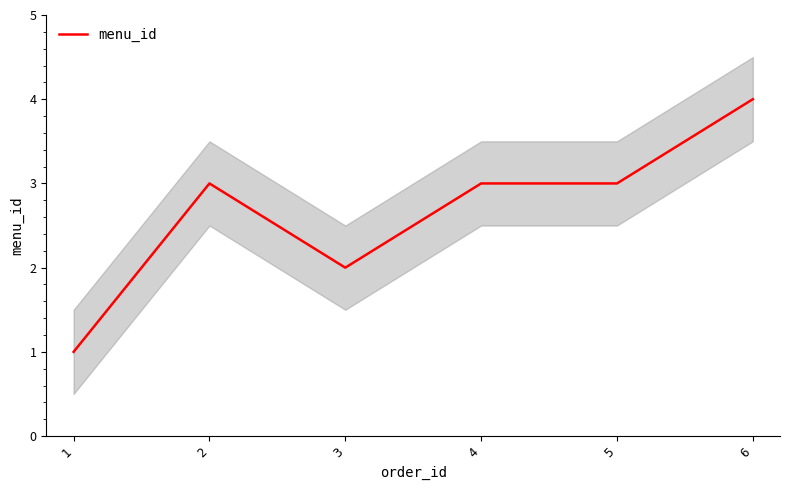

The value at 1 is 1. True or false?

True